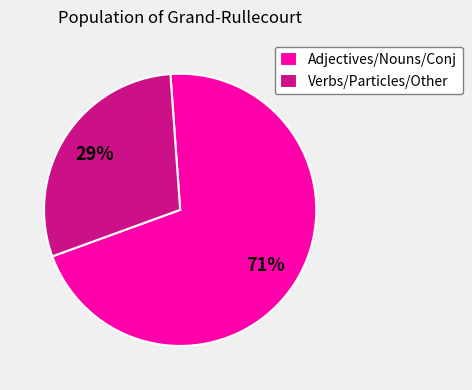

Do Verbs/Particles/Other and Adjectives/Nouns/Conj together represent more than half of the pie?

Yes